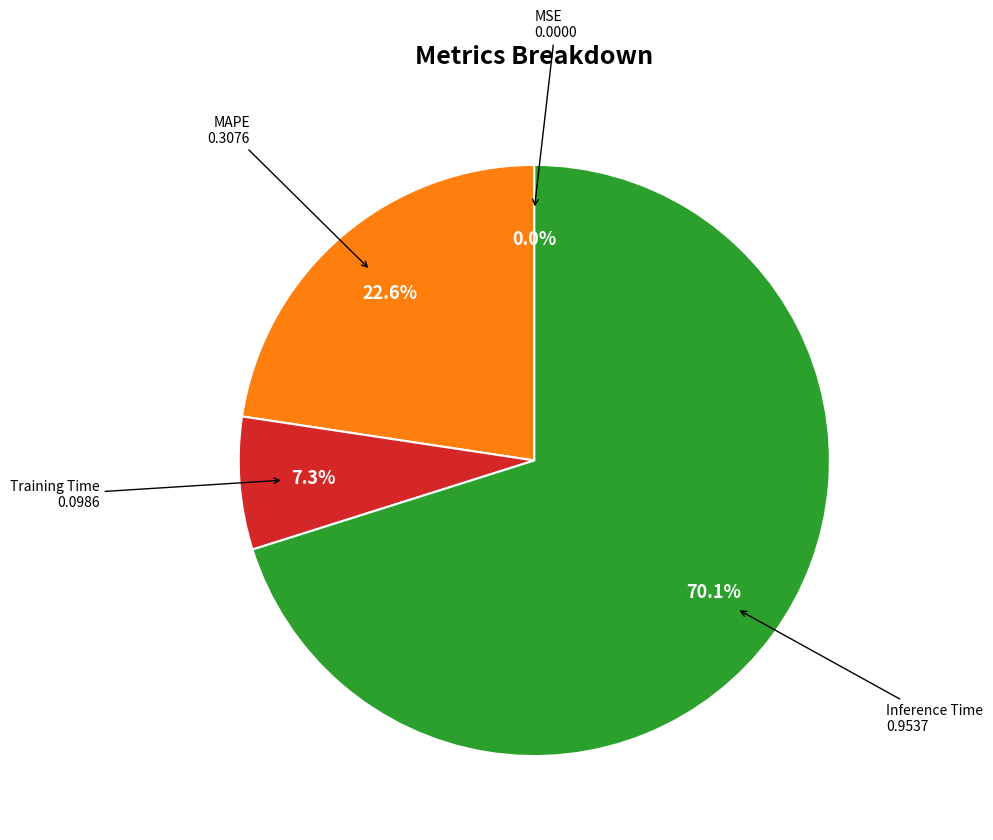

To the nearest percent, what portion does Inference Time represent?

70%